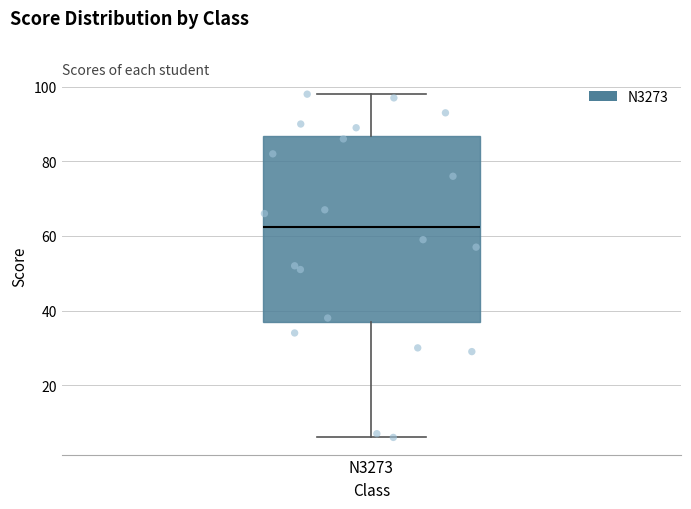

Where does the median line of the box for N3273 sit on the y-axis? The values are not printed on the chart, so give them approximately, as read against the axis.

62